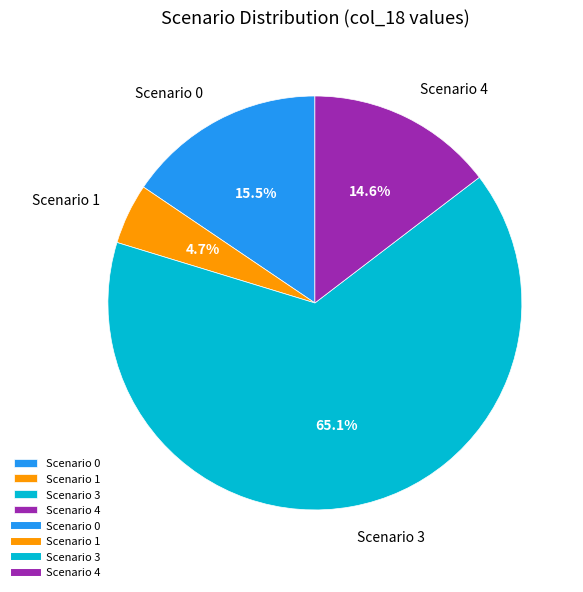

To the nearest percent, what percentage of the pie is Scenario 4?

15%